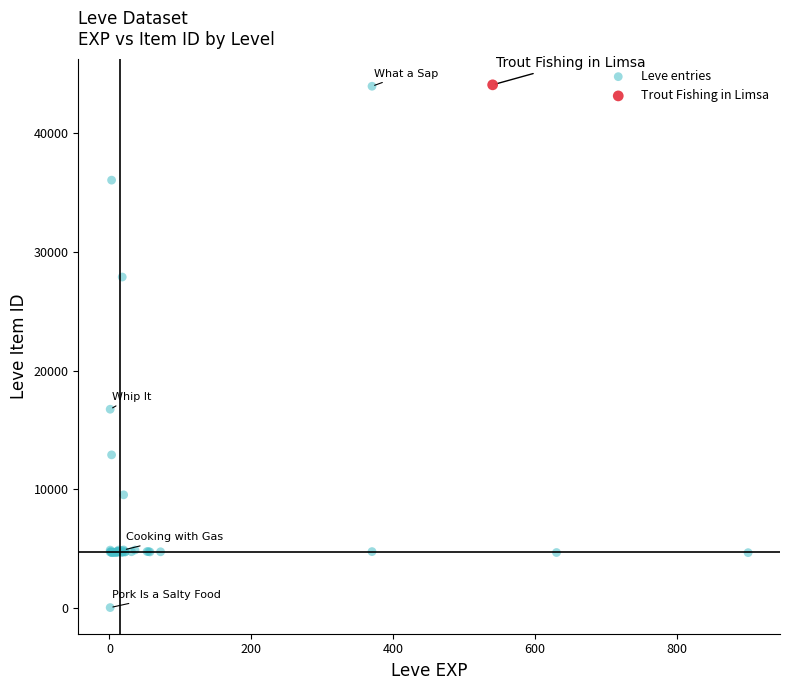

What are all the series names shown in the legend?

Leve entries, Trout Fishing in Limsa